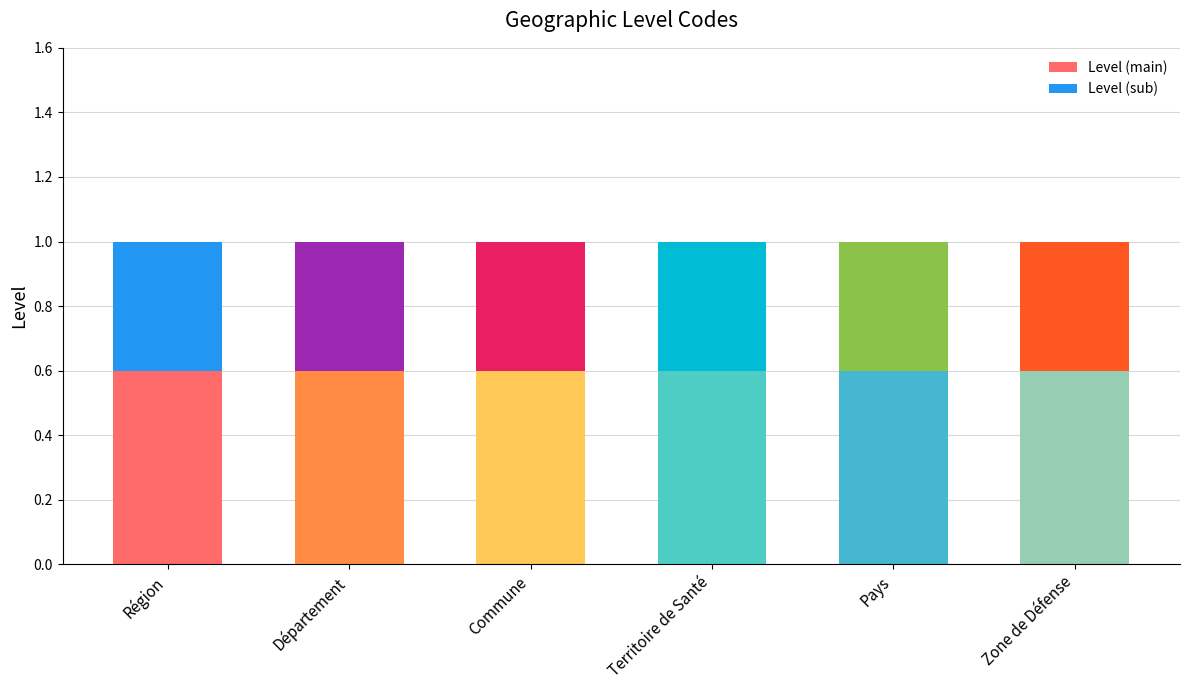

What is the sum of the Level (main) values at Département and Zone de Défense?

1.2